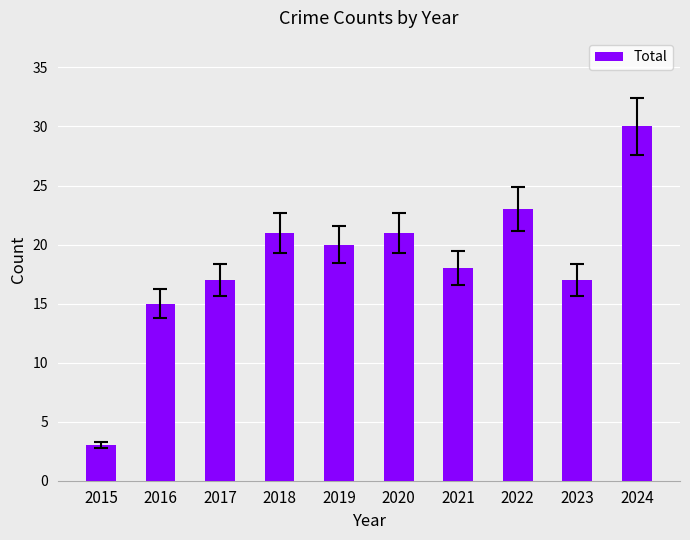

What is the maximum value shown in the chart?

30